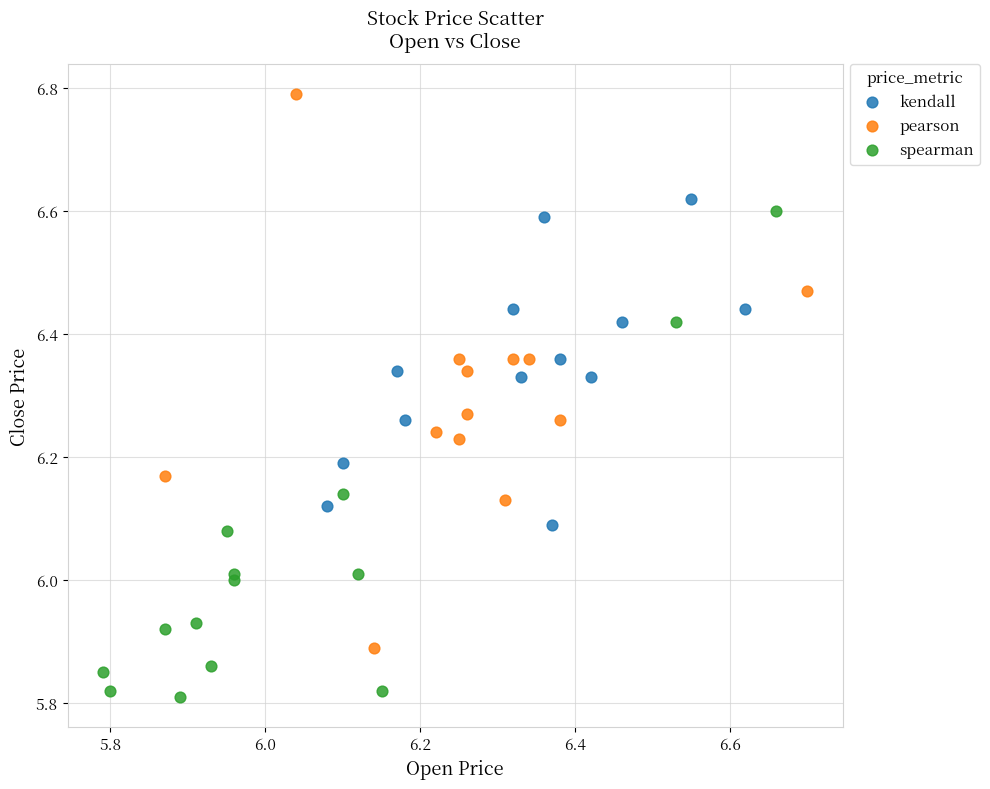

What are all the series names shown in the legend?

kendall, pearson, spearman